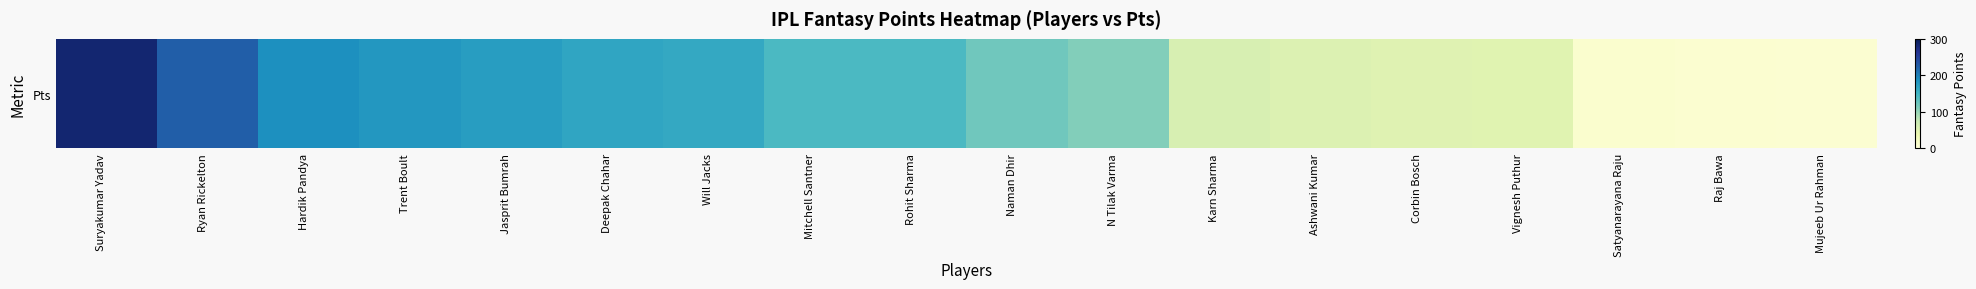

What is the change in value from Hardik Pandya to Ashwani Kumar?

-132.5